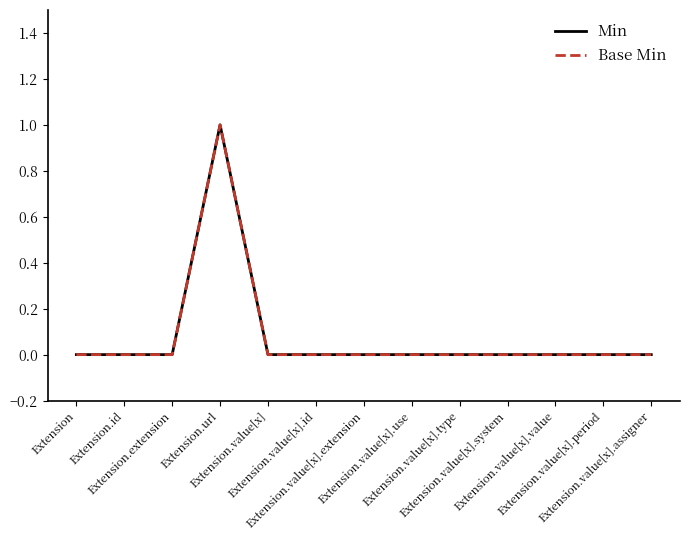

Rank the categories by Base Min value from lowest to highest.

Extension, Extension.id, Extension.extension, Extension.value[x], Extension.value[x].id, Extension.value[x].extension, Extension.value[x].use, Extension.value[x].type, Extension.value[x].system, Extension.value[x].value, Extension.value[x].period, Extension.value[x].assigner, Extension.url